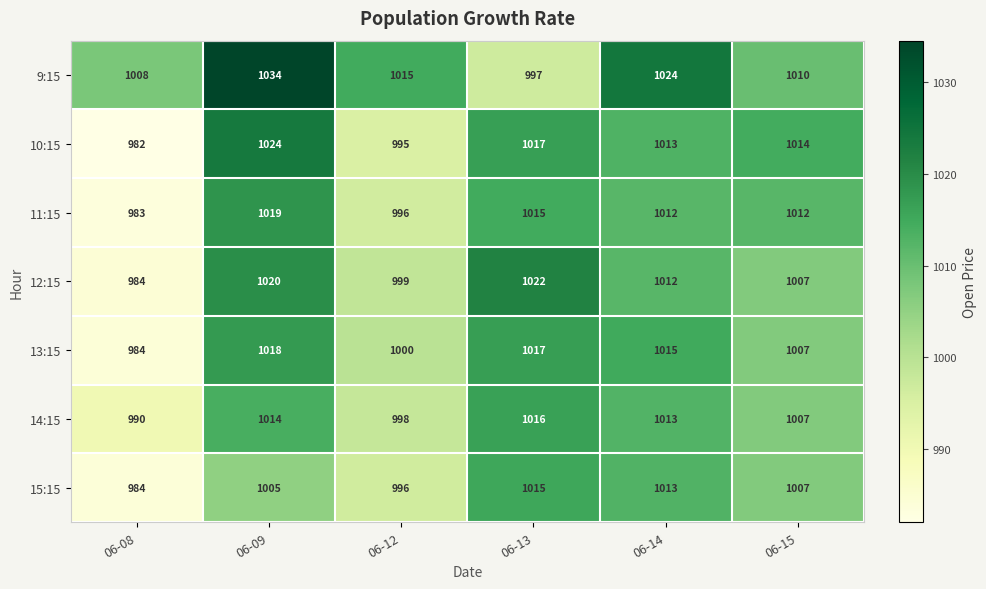

True or false: 11:15 has a value of 1019 at 06-09.

True